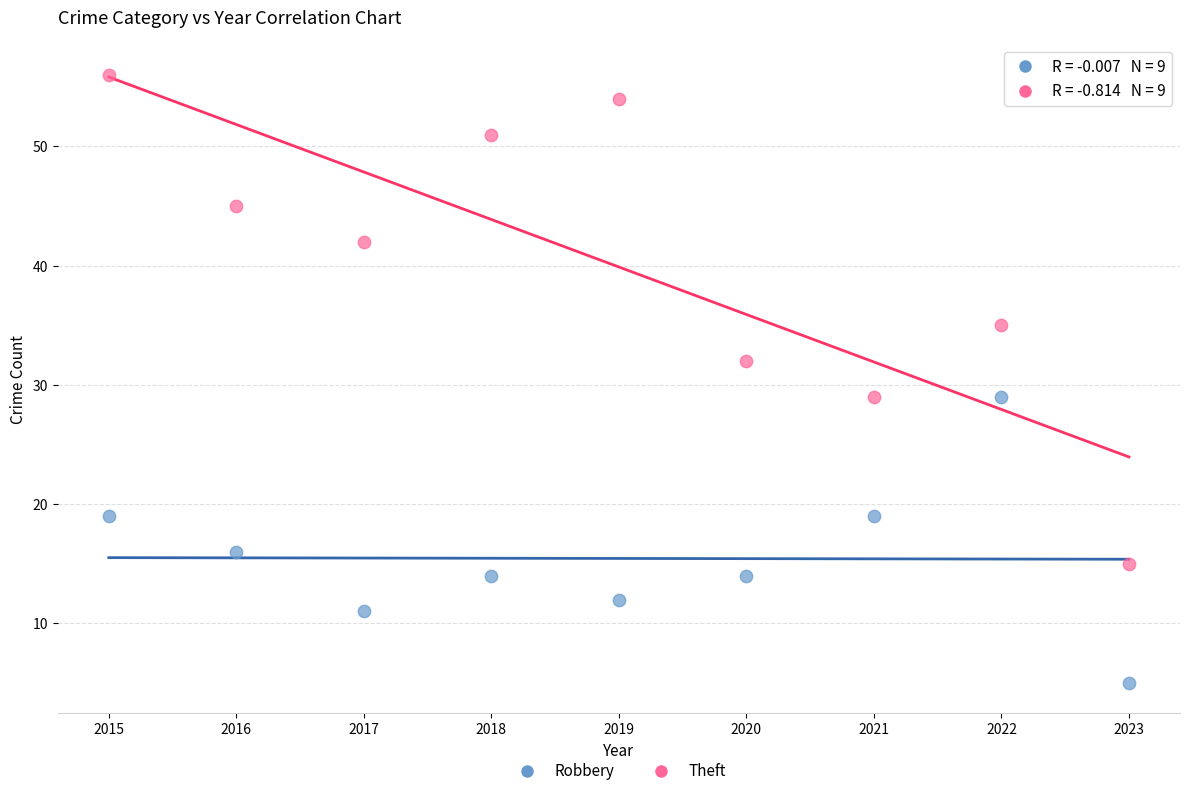

What are all the series names shown in the legend?

Robbery, Theft